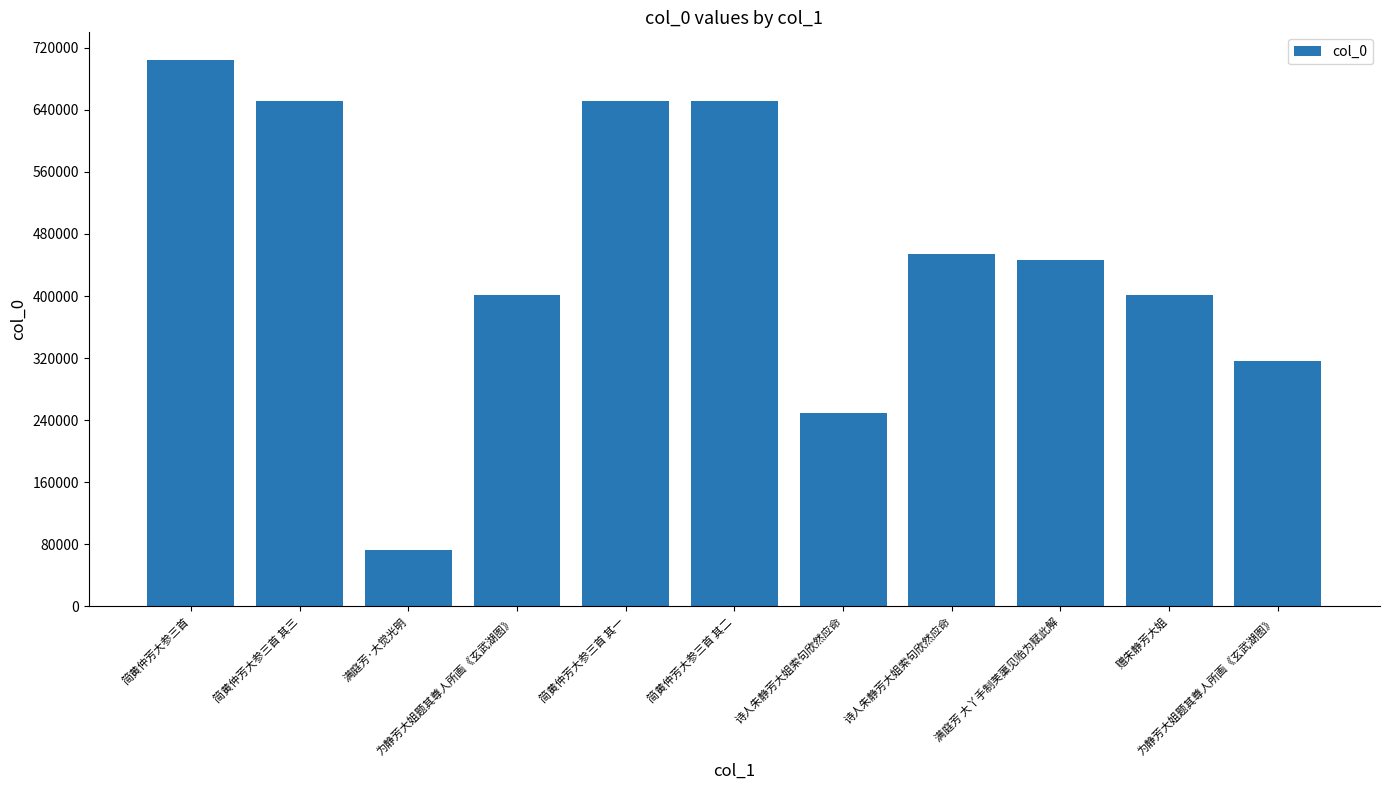

Rank the categories by value from lowest to highest.

满庭芳·大觉光明, 诗人朱静芳大姐索句欣然应命, 为静芳大姐题其尊人所画《玄武湖图》, 赠朱静芳大姐, 为静芳大姐题其尊人所画《玄武湖图》, 满庭芳 大丫手制芙蕖见贻为赋此解, 诗人朱静芳大姐索句欣然应命, 简黄仲芳大参三首 其一, 简黄仲芳大参三首 其二, 简黄仲芳大参三首 其三, 简黄仲芳大参三首